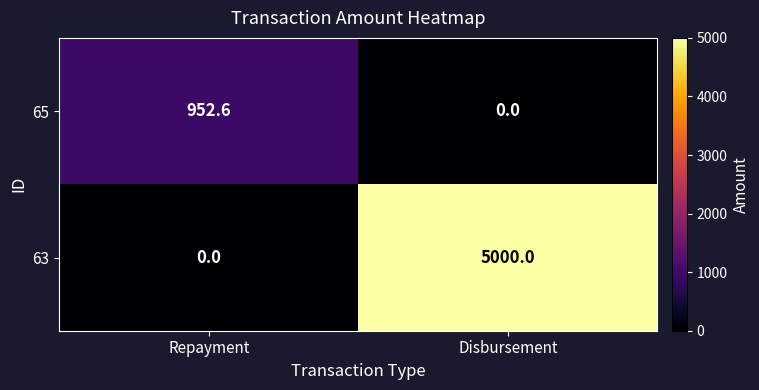

What is the greatest value displayed?

5000.0